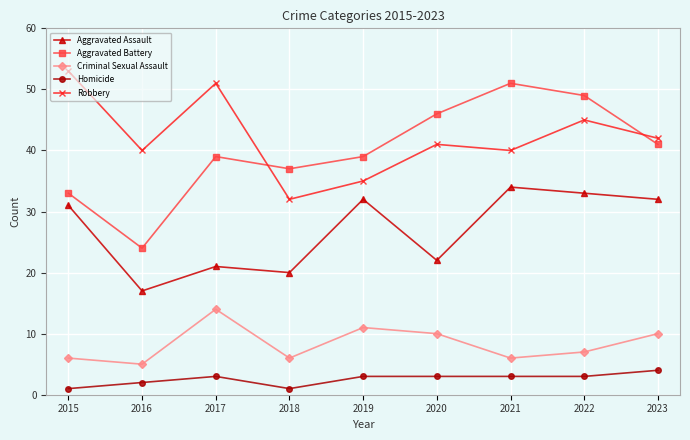

The value of Homicide at 2023 is 4. True or false?

True